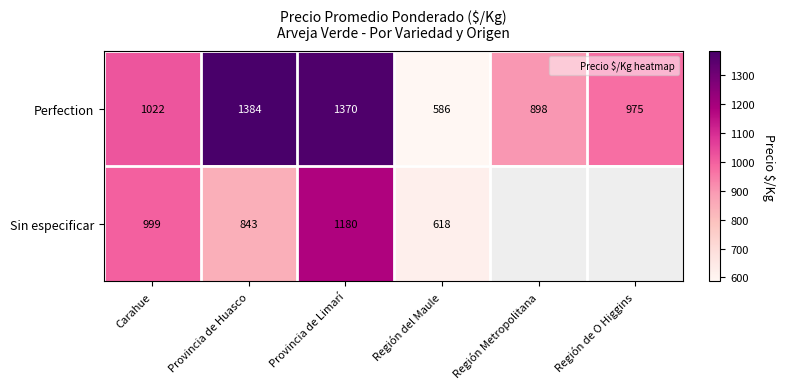

Rank the series by their maximum value, from highest to lowest.

Perfection, Sin especificar